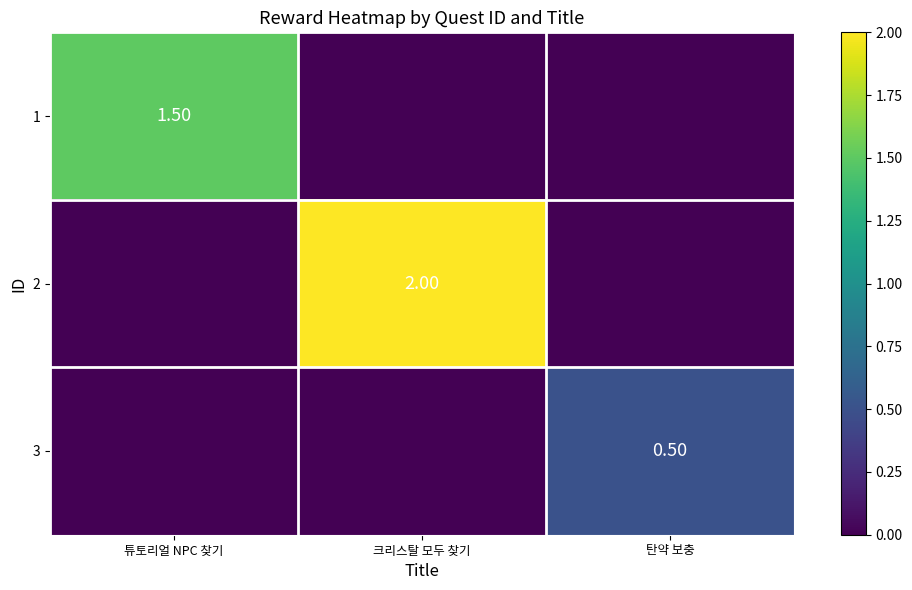

List the labels in order of 1 value, smallest first.

크리스탈 모두 찾기, 탄약 보충, 튜토리얼 NPC 찾기